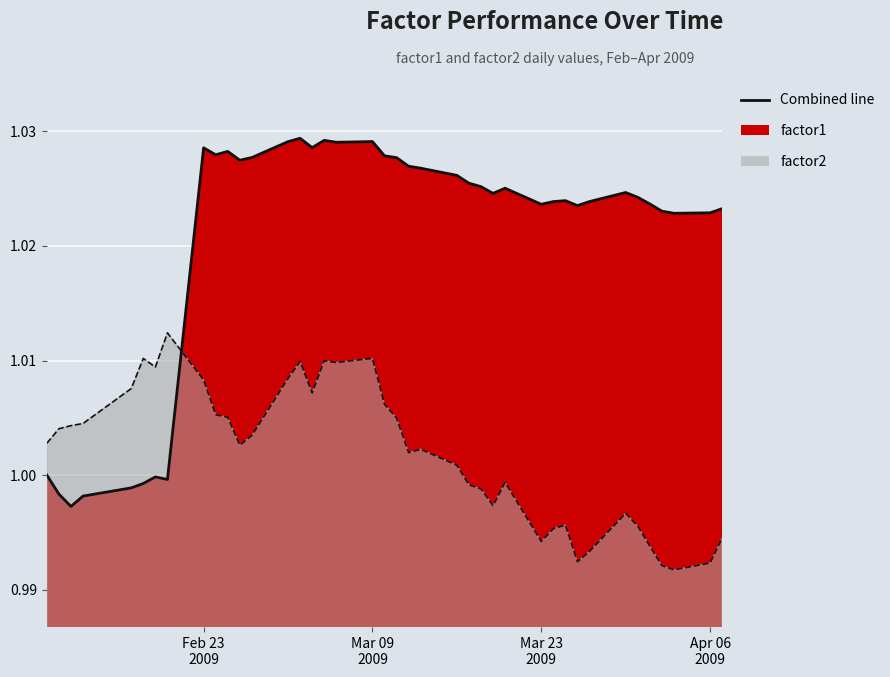

What position from the left is Mar 09 2009?

19